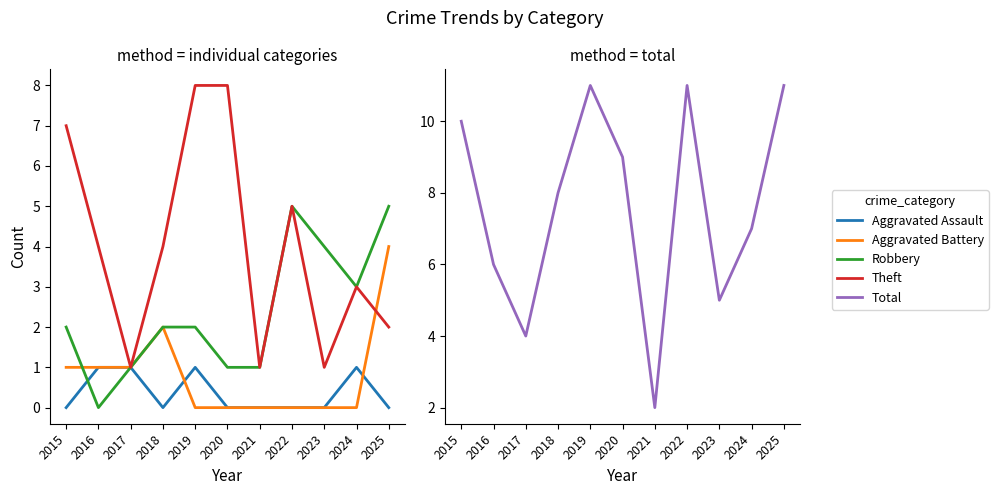

Count the number of data series in this chart.

5